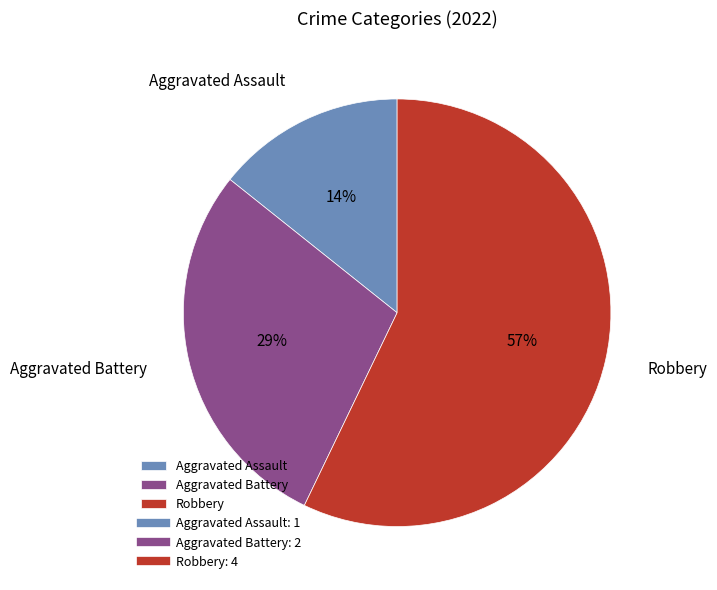

Do Aggravated Battery and Robbery together represent more than half of the pie?

Yes